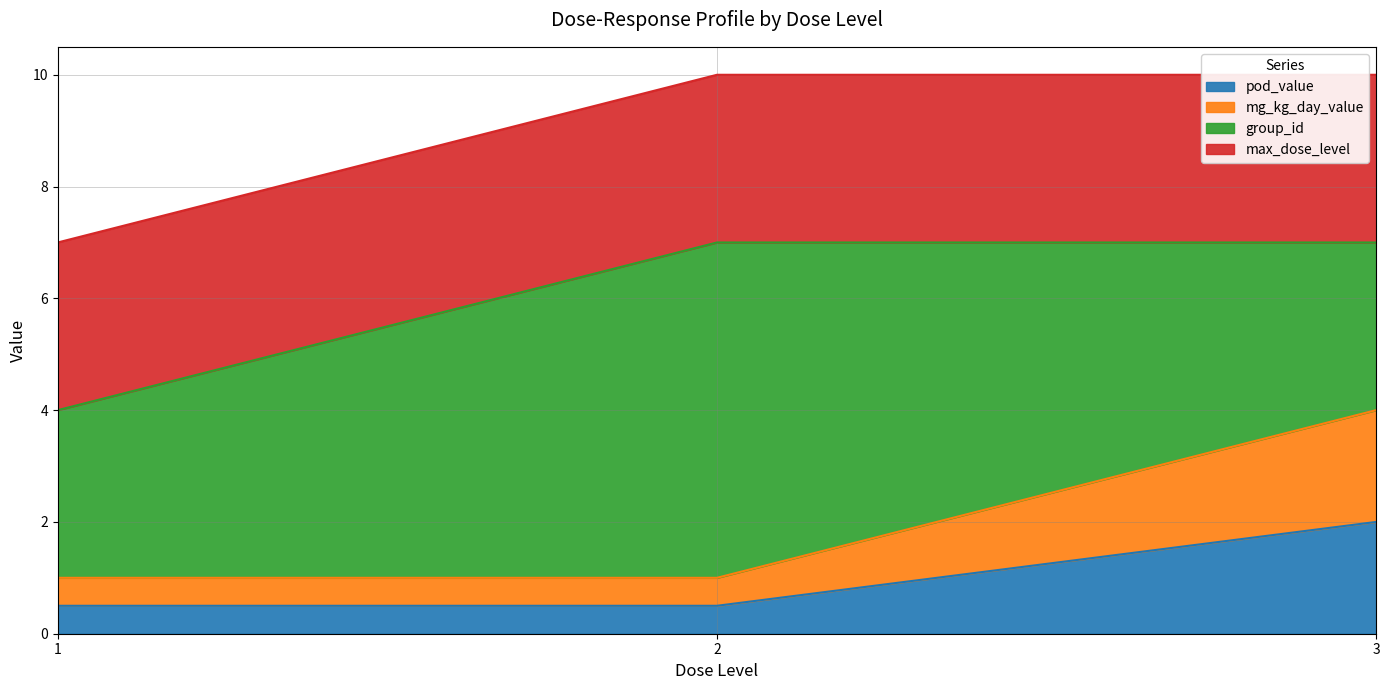

Does the chart display data point markers on the line(s)?

No